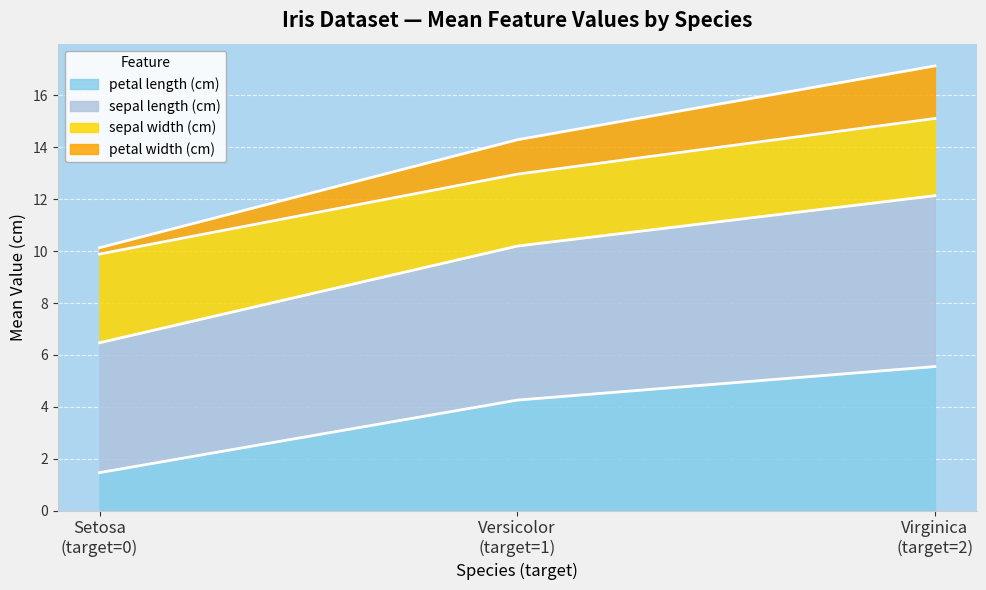

What is the maximum value for petal length (cm)?

5.6